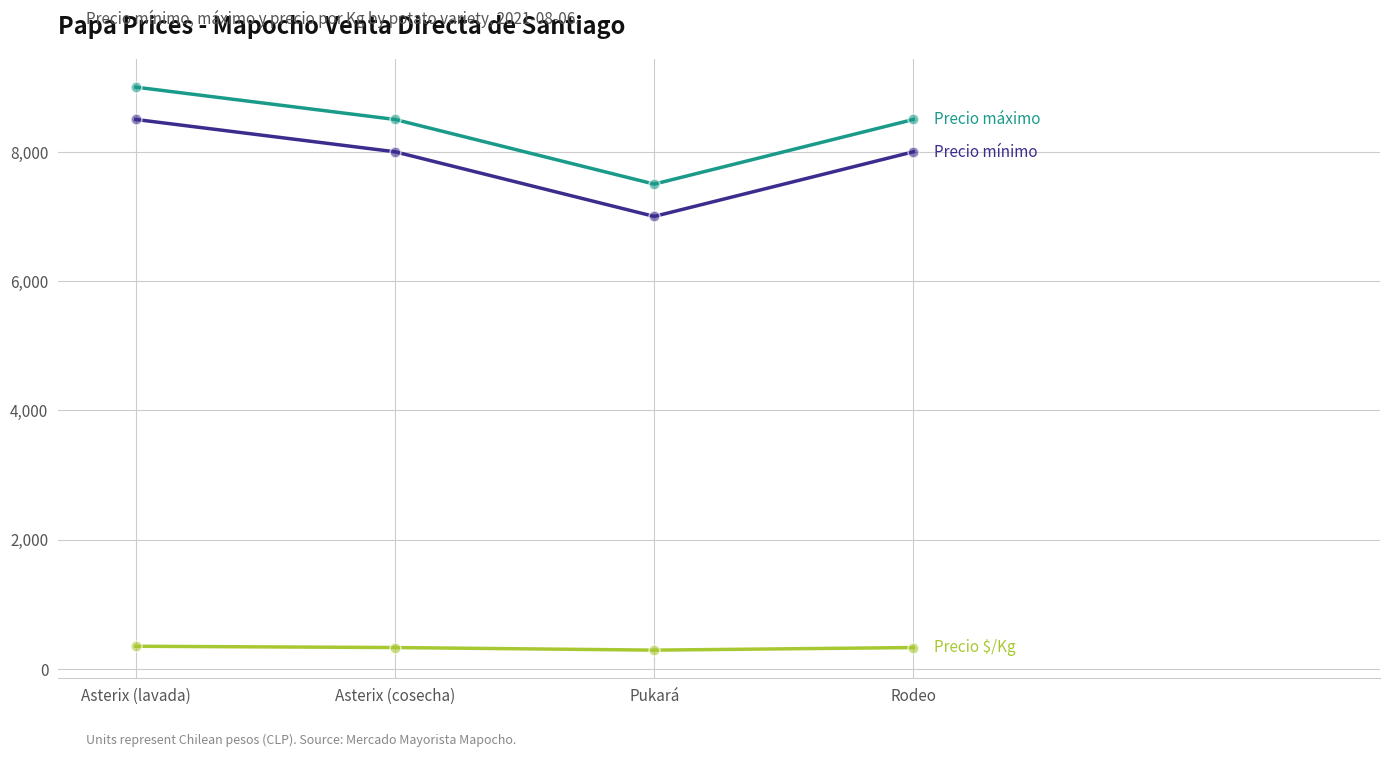

What is the total value across all series at Asterix (cosecha)?

16830